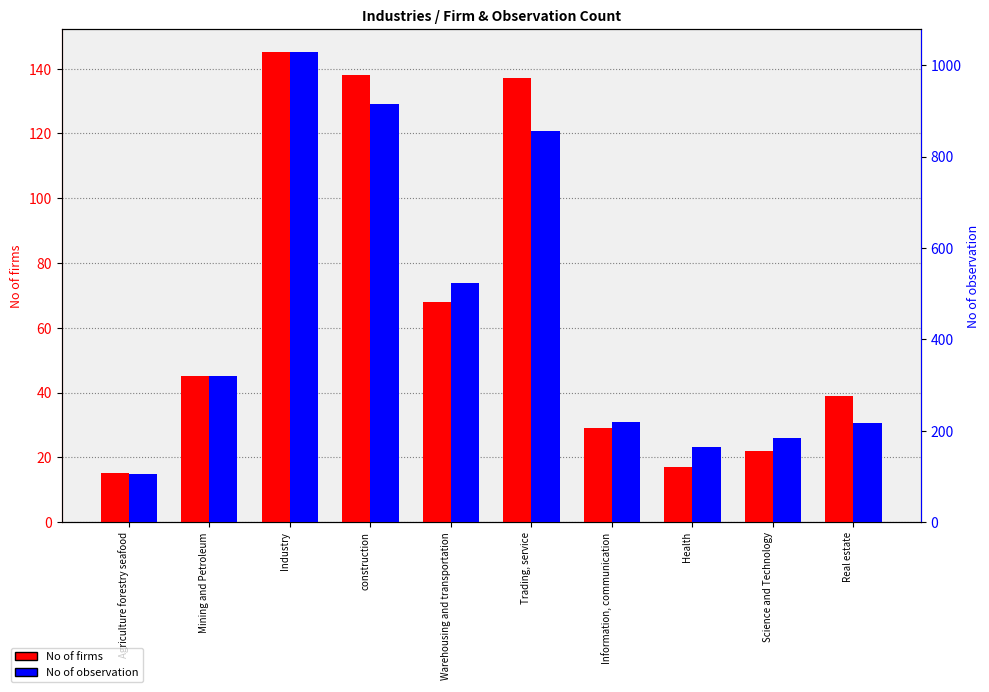

Reading left to right, transcribe all the data shown in this chart.

No of firms: Agriculture forestry seafood=15	Mining and Petroleum=45	Industry=145	construction=138	Warehousing and transportation=68	Trading, service=137	Information, communication=29	Health=17	Science and Technology=22	Real estate=39
No of observation: Agriculture forestry seafood=105	Mining and Petroleum=320	Industry=1028	construction=915	Warehousing and transportation=523	Trading, service=856	Information, communication=218	Health=165	Science and Technology=185	Real estate=217